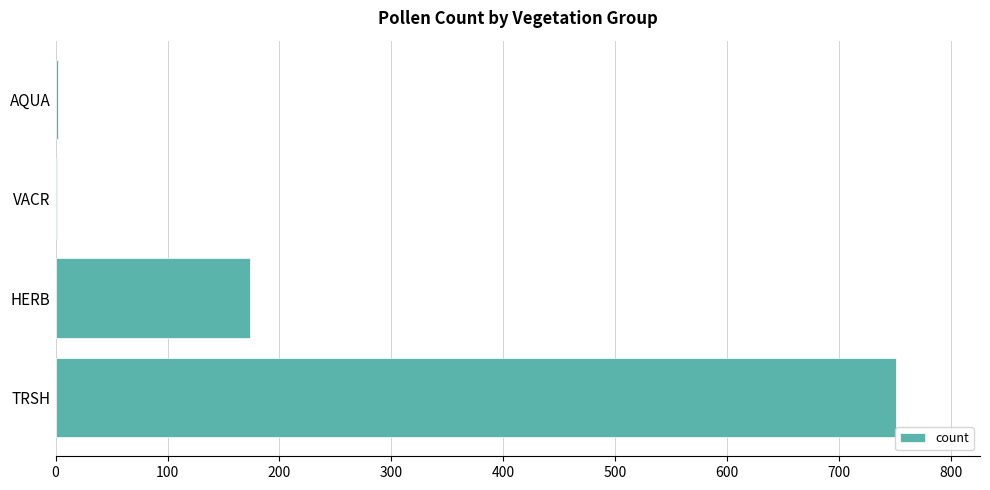

At which label is the value closest to 376?

HERB